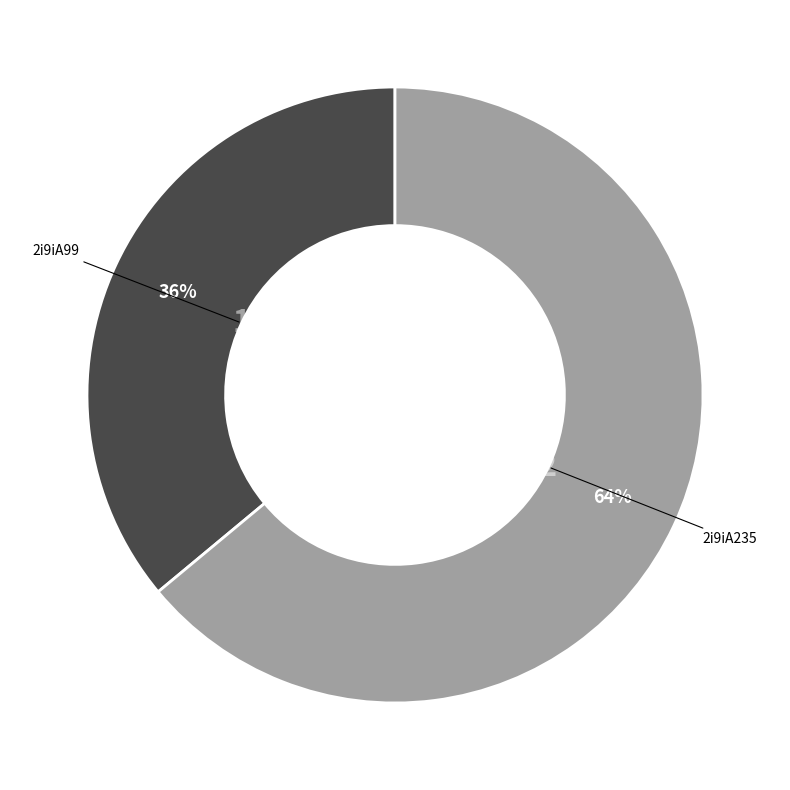

To the nearest percent, what is the difference between the largest and smallest slice percentages?

28%